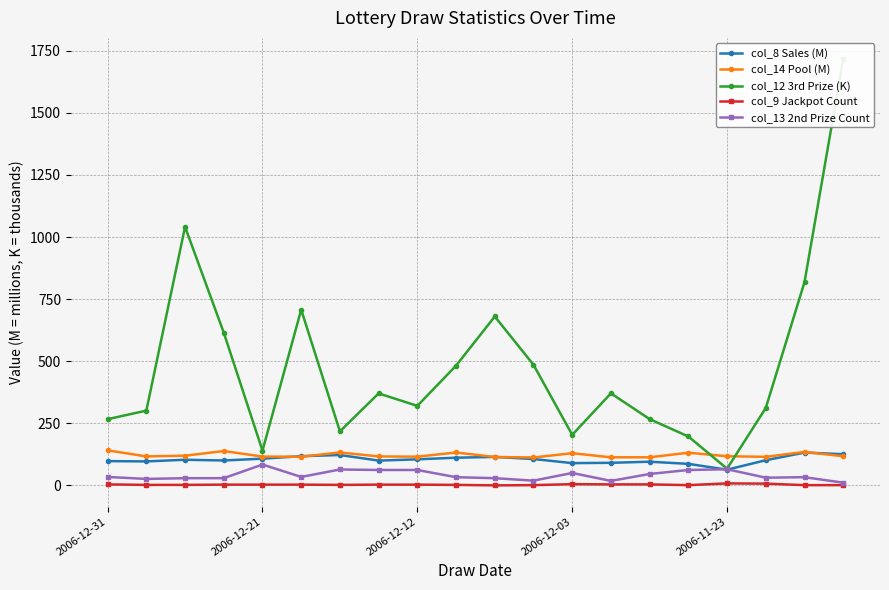

True or false: col_12 3rd Prize (K) and col_13 2nd Prize Count intersect in this chart.

False